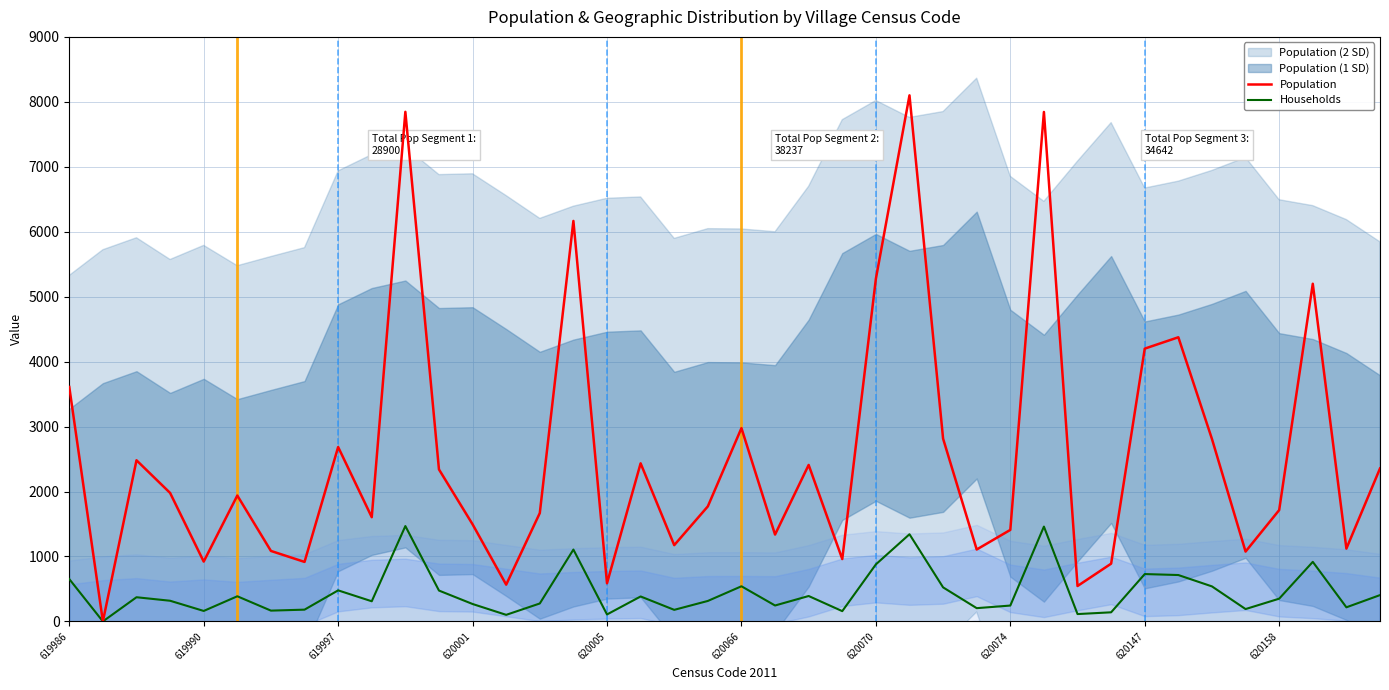

At which label is Population closest to 4050?

620147